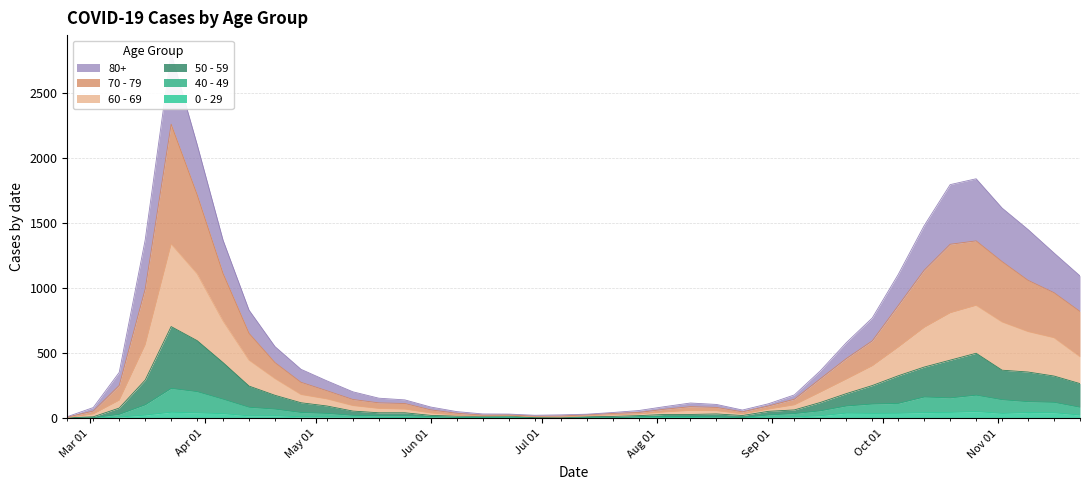

Is it true that 70 - 79 equals 34 at Jun 01?

False